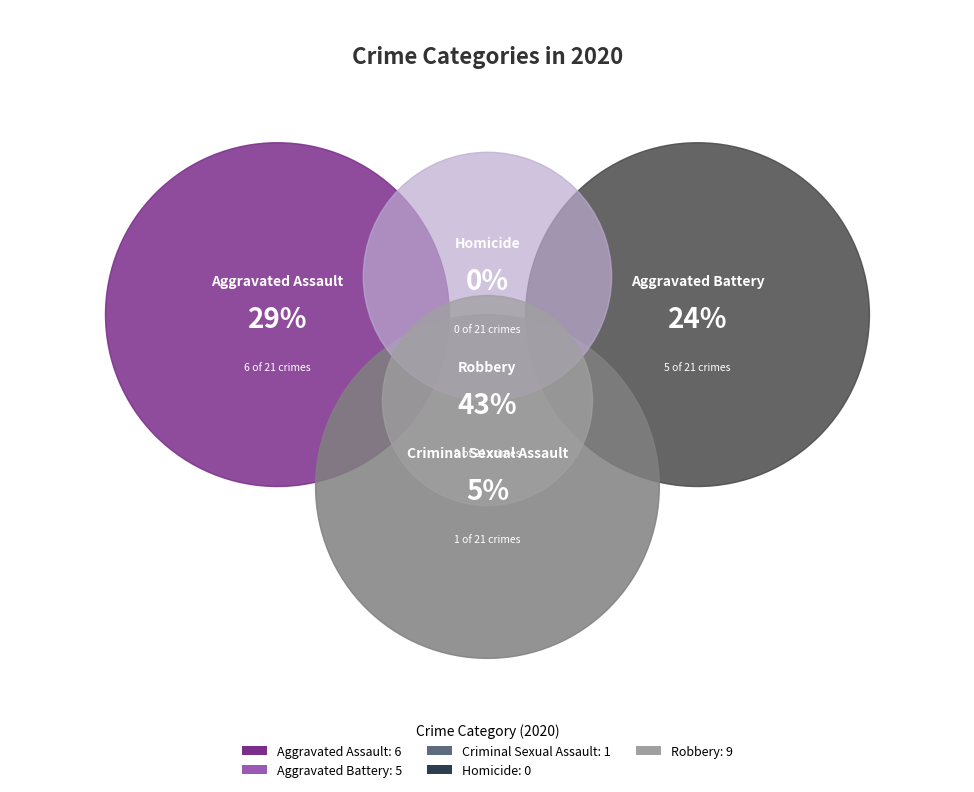

To the nearest percent, what portion does Robbery represent?

43%